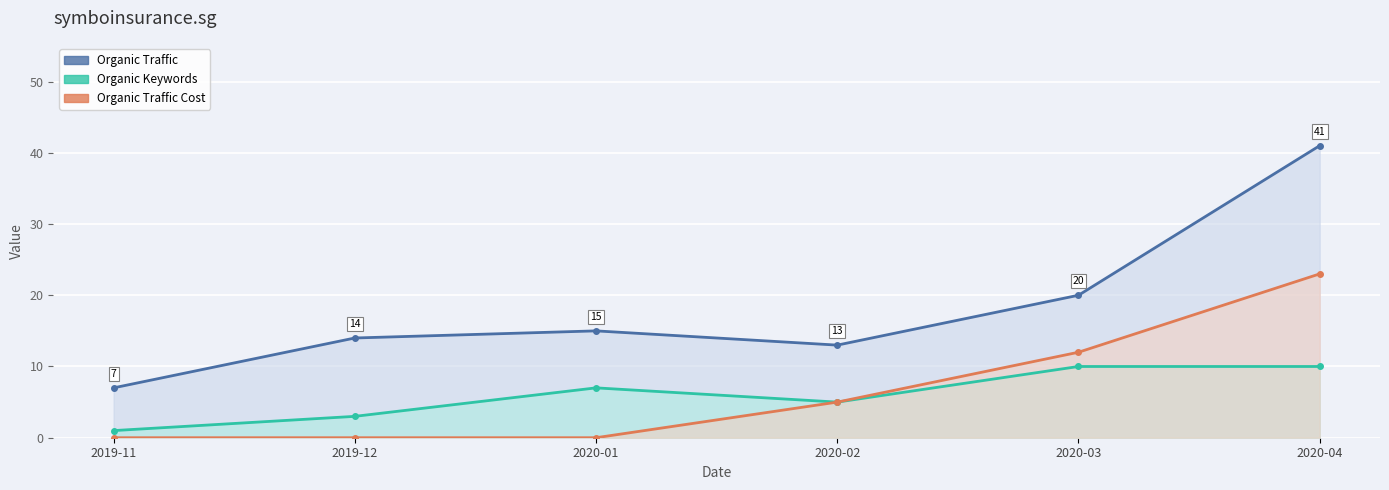

At which label does Organic Traffic first exceed 15?

2020-03